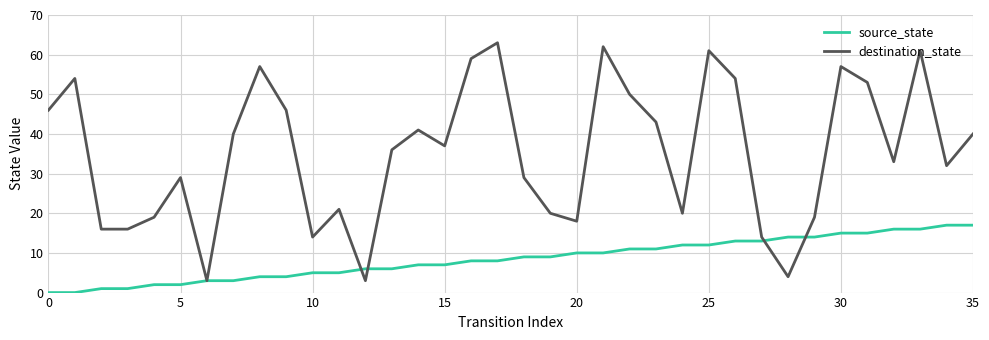

Reading left to right, what are all the values shown in this chart?

source_state: 0	0	1	1	2	2	3	3	4	4	5	5	6	6	7	7	8	8	9	9	10	10	11	11	12	12	13	13	14	14	15	15	16	16	17	17
destination_state: 46	54	16	16	19	29	3	40	57	46	14	21	3	36	41	37	59	63	29	20	18	62	50	43	20	61	54	14	4	19	57	53	33	61	32	40